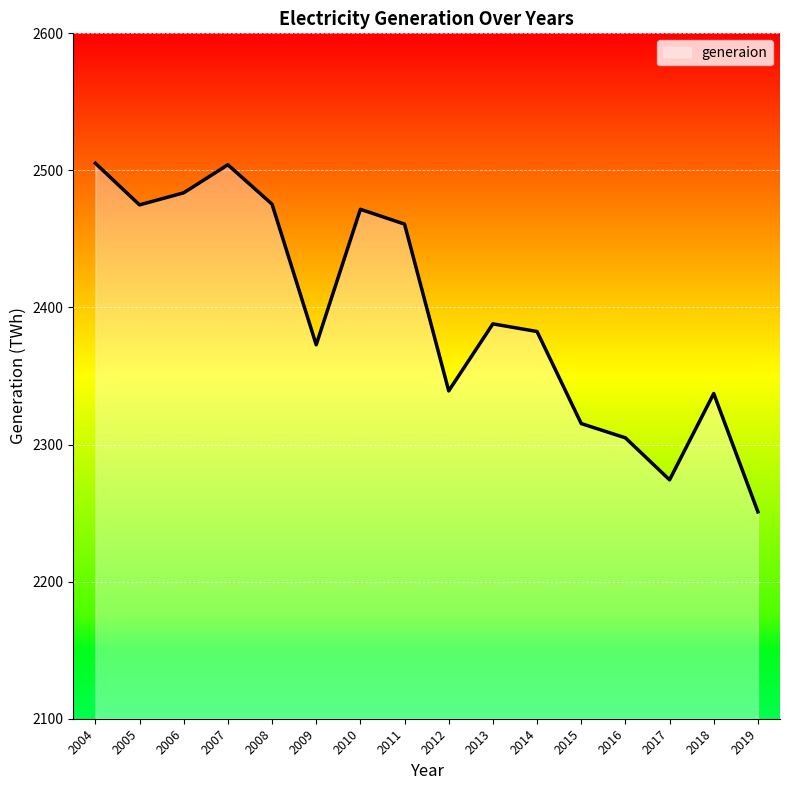

What is the greatest value displayed?

2505.2